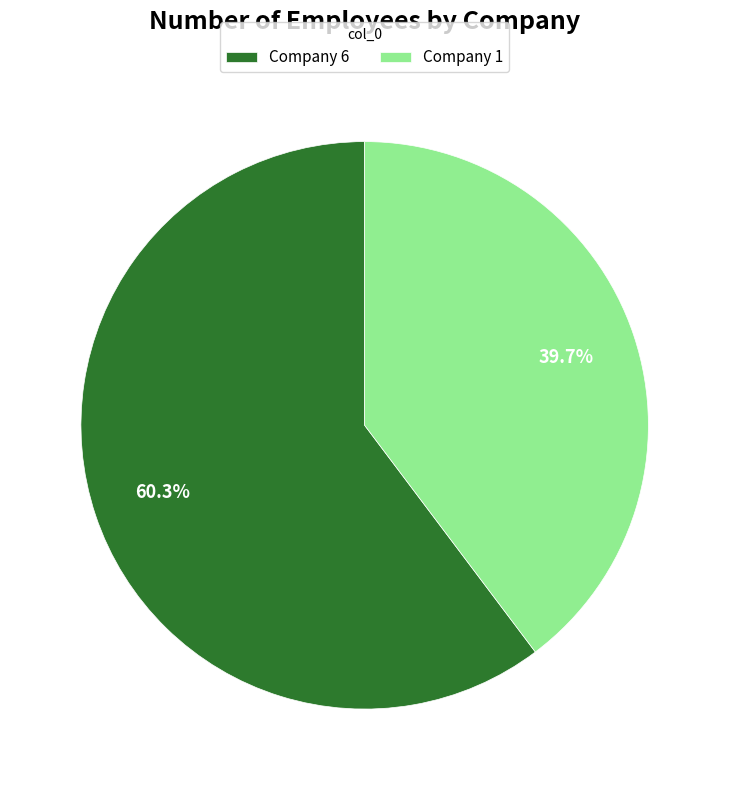

What portion of the pie excludes Company 1?

60.3%